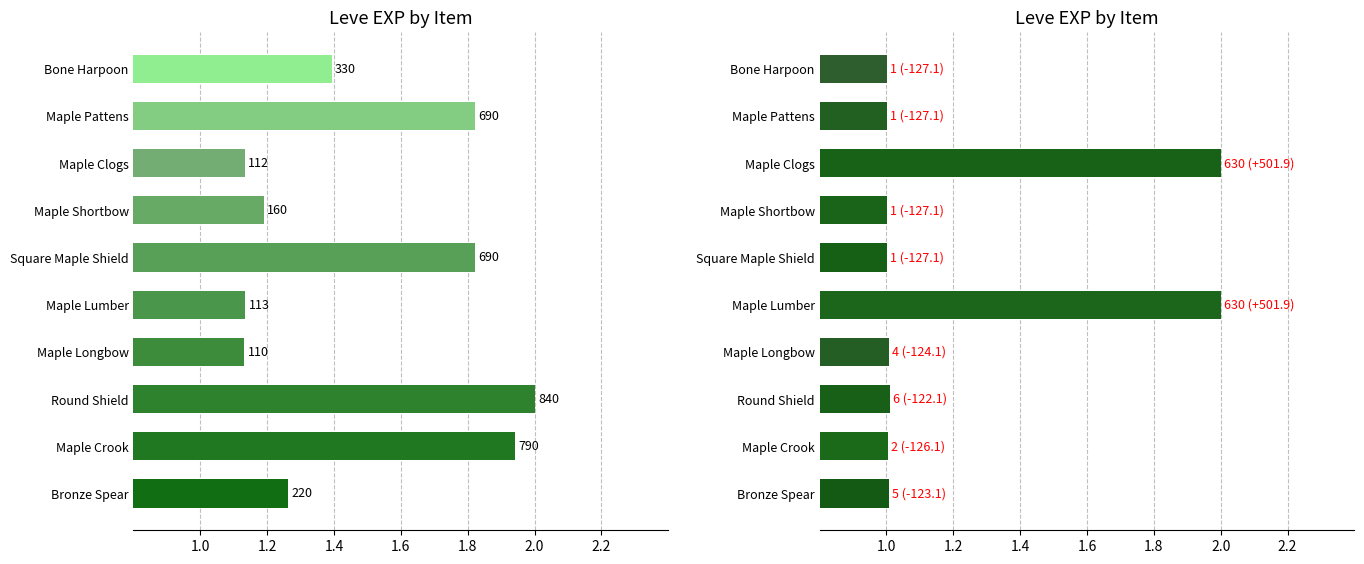

What is the difference between the maximum and minimum values in the Leve Gil (scaled) series?

0.9